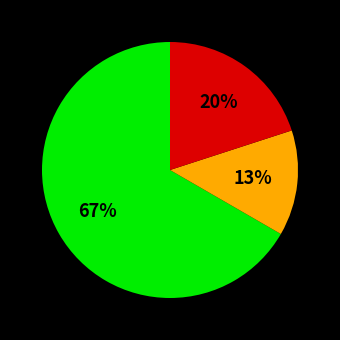

To the nearest percent, what is the average slice percentage?

33%